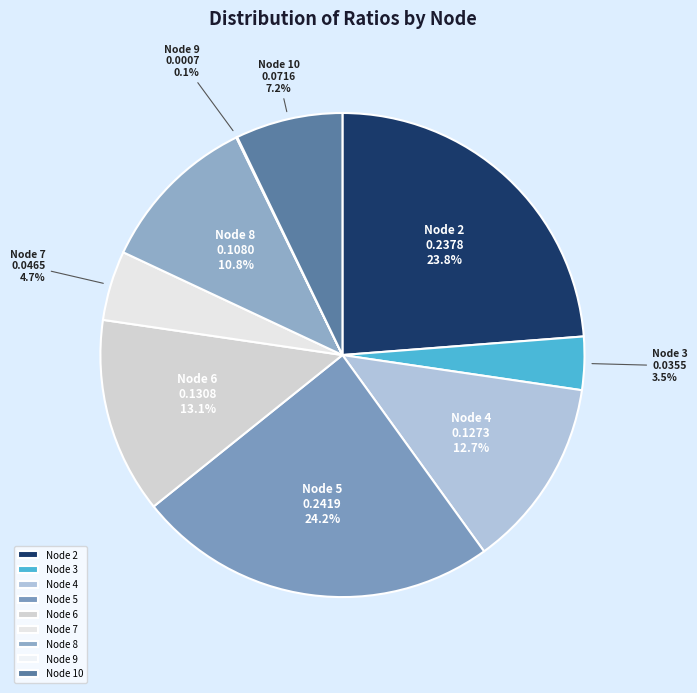

What percentage is the Node 10 slice, to the nearest percent?

7%